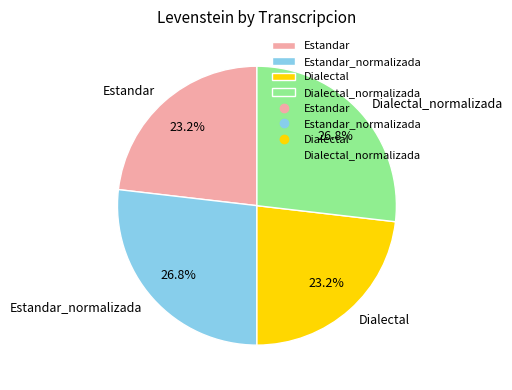

Does Dialectal account for over 50% of the chart?

No